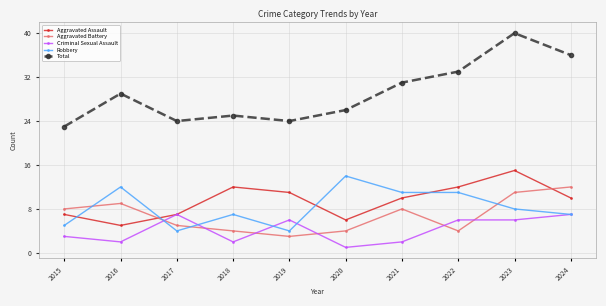

How many interior local valleys does the Aggravated Assault series have?

2